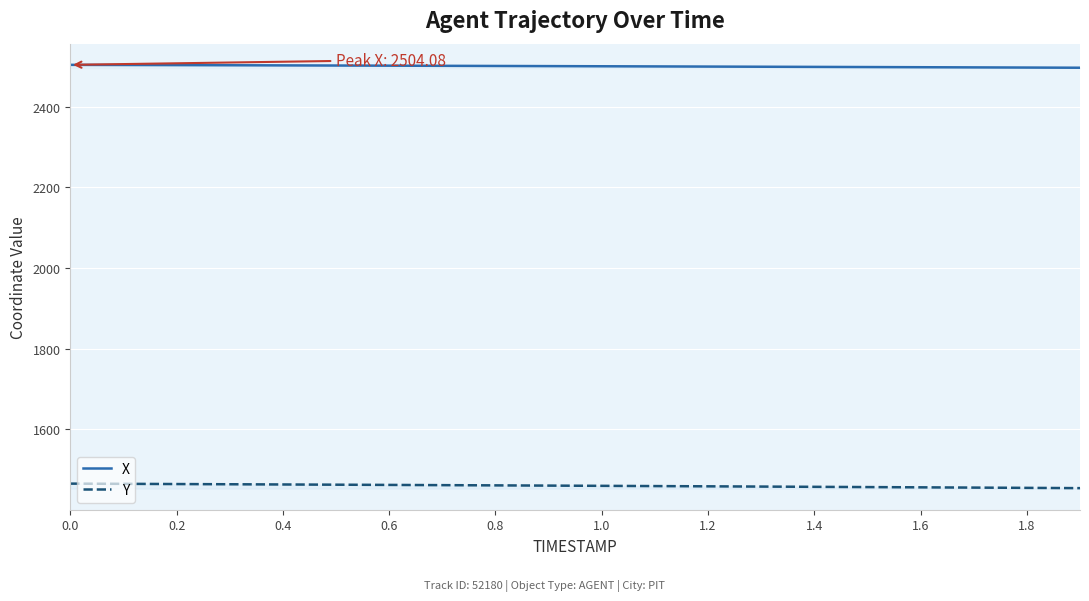

What is the highest value of the Y series?

1465.4